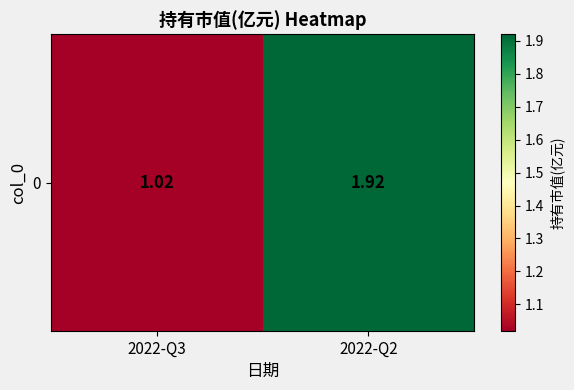

Which has a higher value, 2022-Q3 or 2022-Q2?

2022-Q2